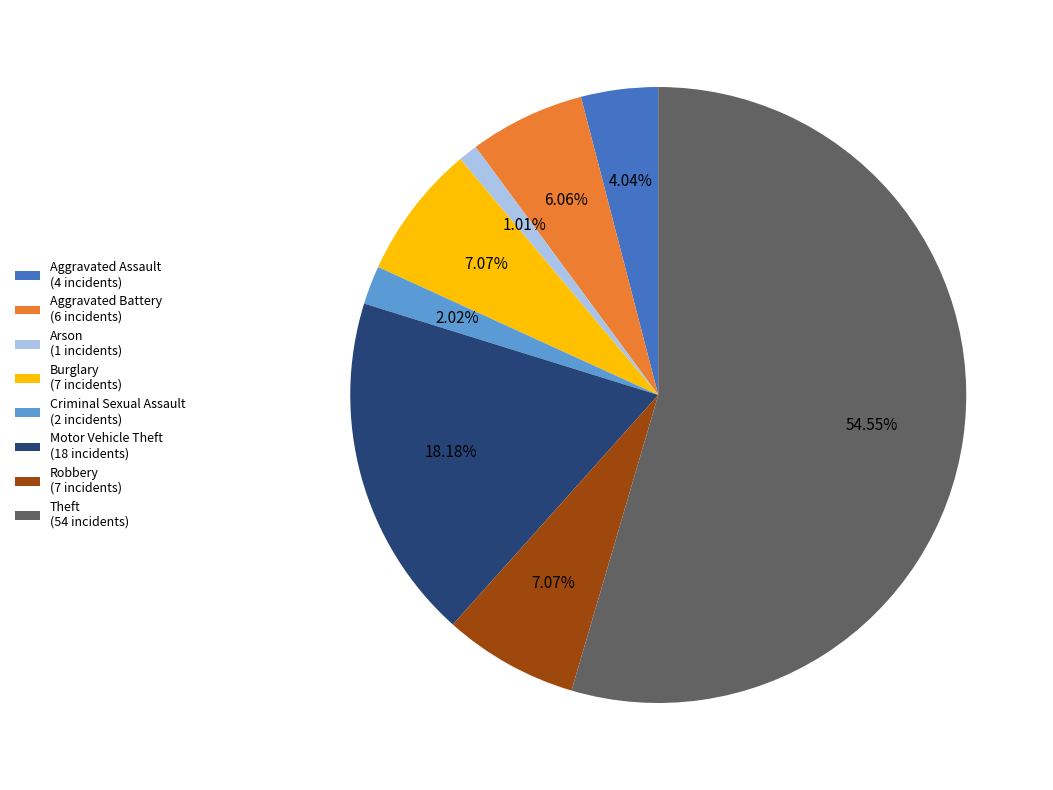

Which has a higher value, Aggravated Battery (6 incidents) or Motor Vehicle Theft (18 incidents)?

Motor Vehicle Theft (18 incidents)